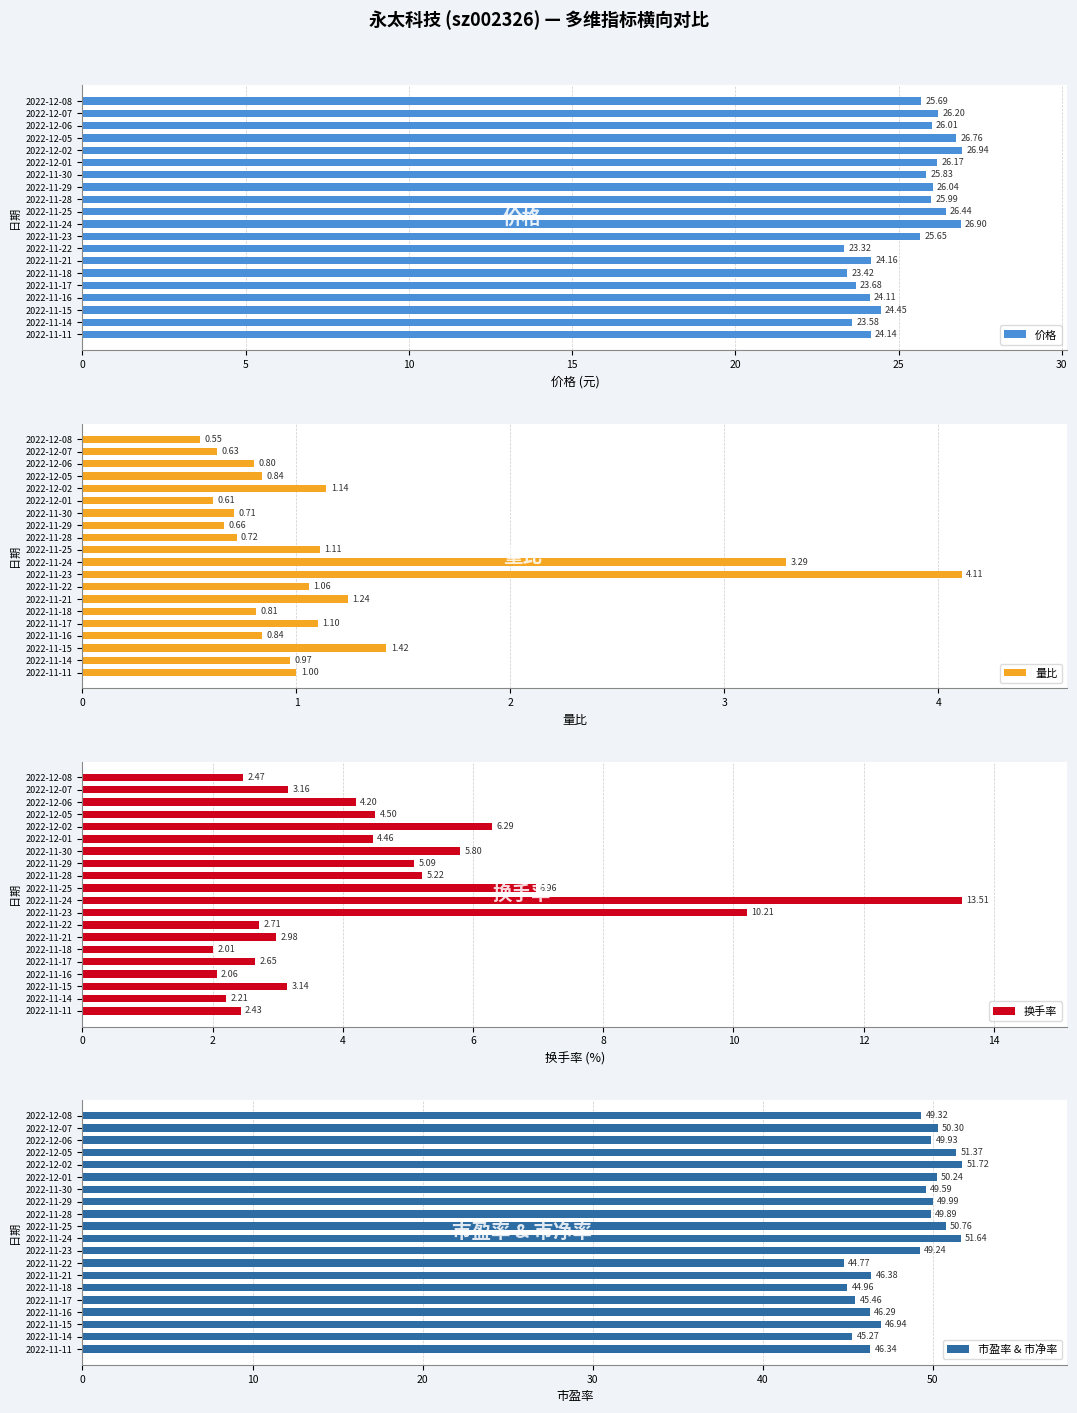

Is it true that 市盈率 & 市净率 equals 44.8 at 2022-11-22?

True